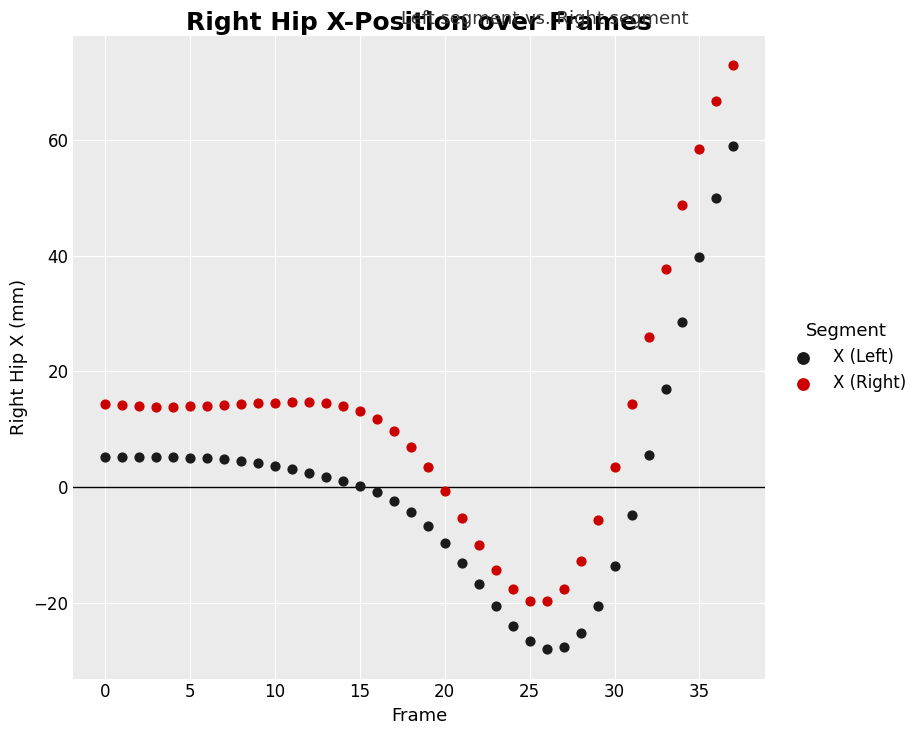

What are all the series names shown in the legend?

X (Left), X (Right)